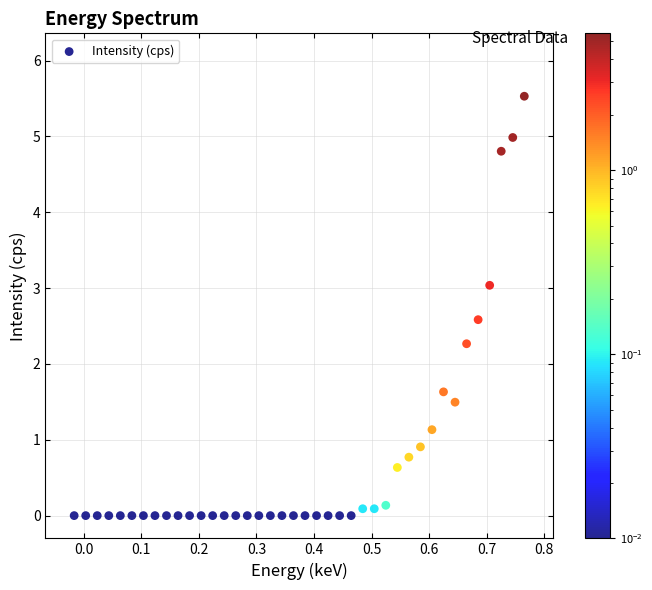

What Y value in the scatter plot is closest to 2?

2.3